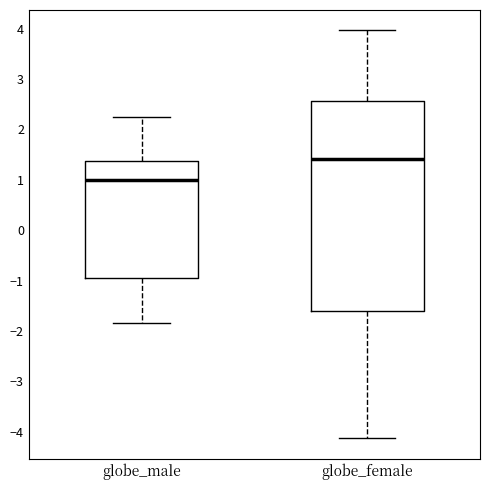

Which box's median line is the highest?

globe_female